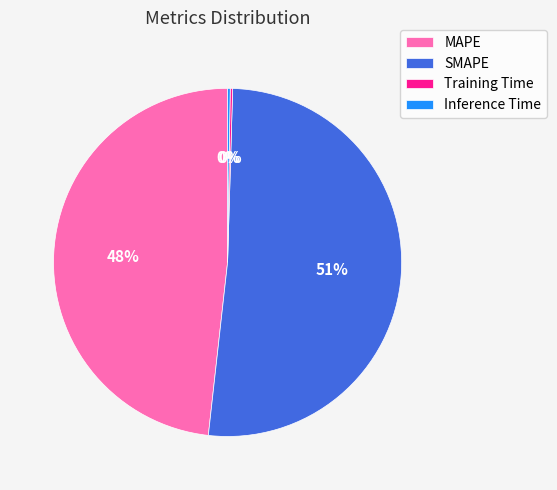

Which slice is the largest?

SMAPE